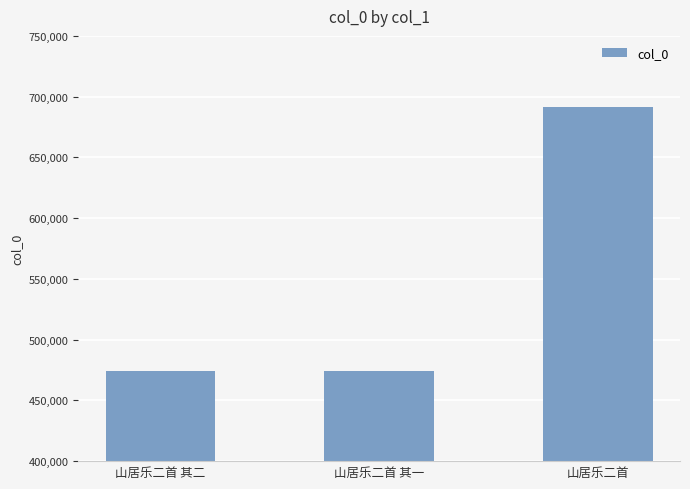

What is the label of the 2nd bar from the right?

山居乐二首 其一